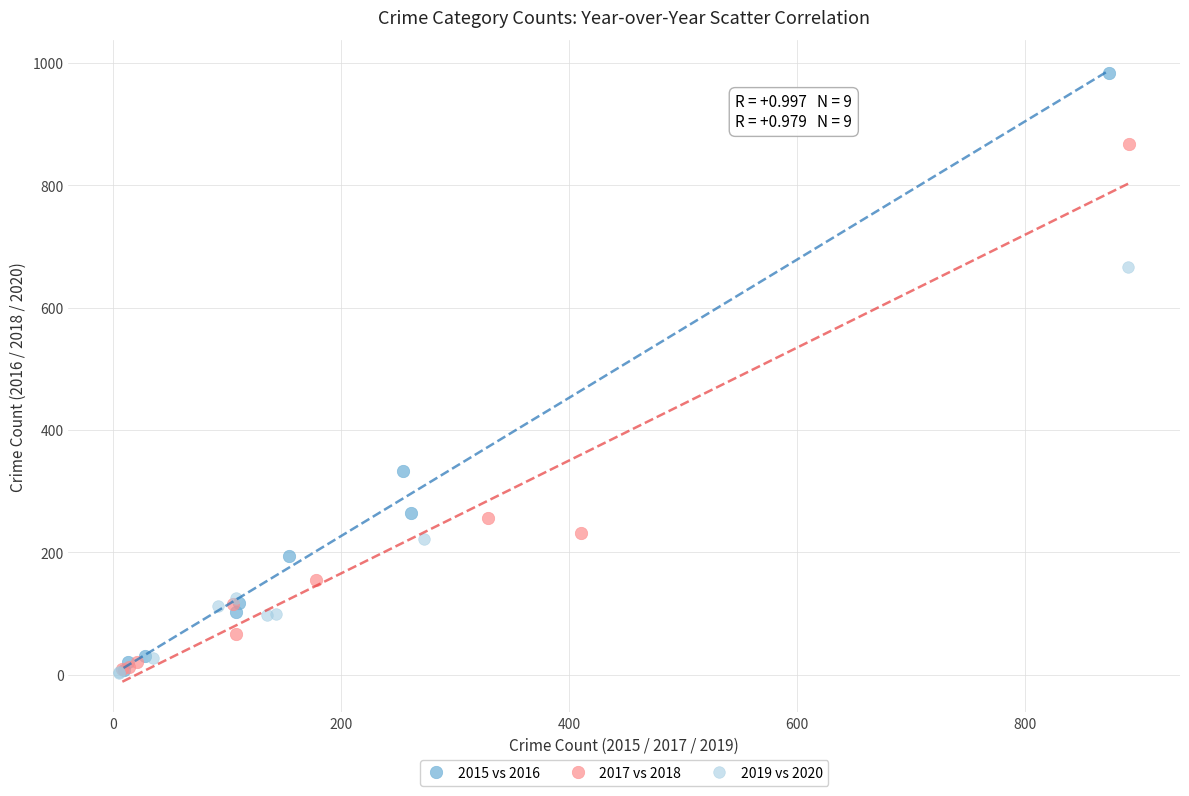

Which series has the widest spread of Y values?

2015 vs 2016